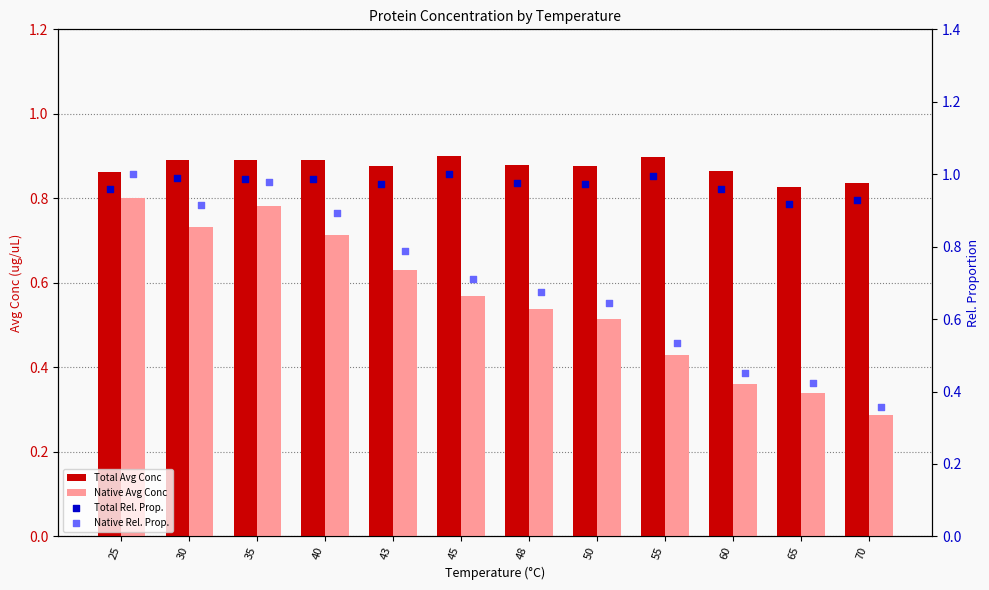

Which series contains the highest Y value?

Total Rel. Prop.